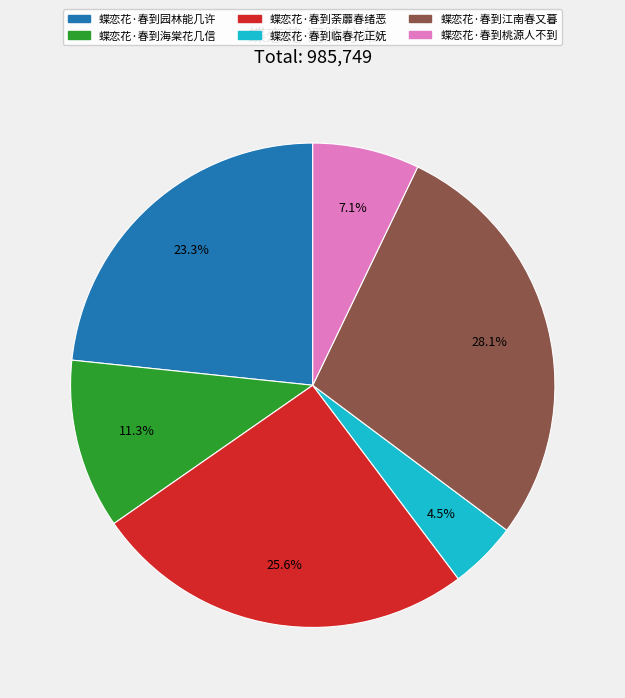

Which category has the smallest portion of the pie?

蝶恋花·春到临春花正妩